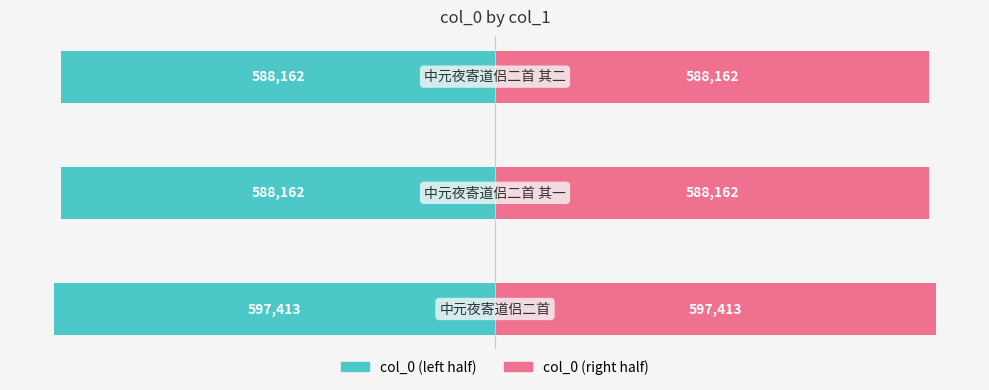

Which series has the largest total across all categories?

col_0 (right)